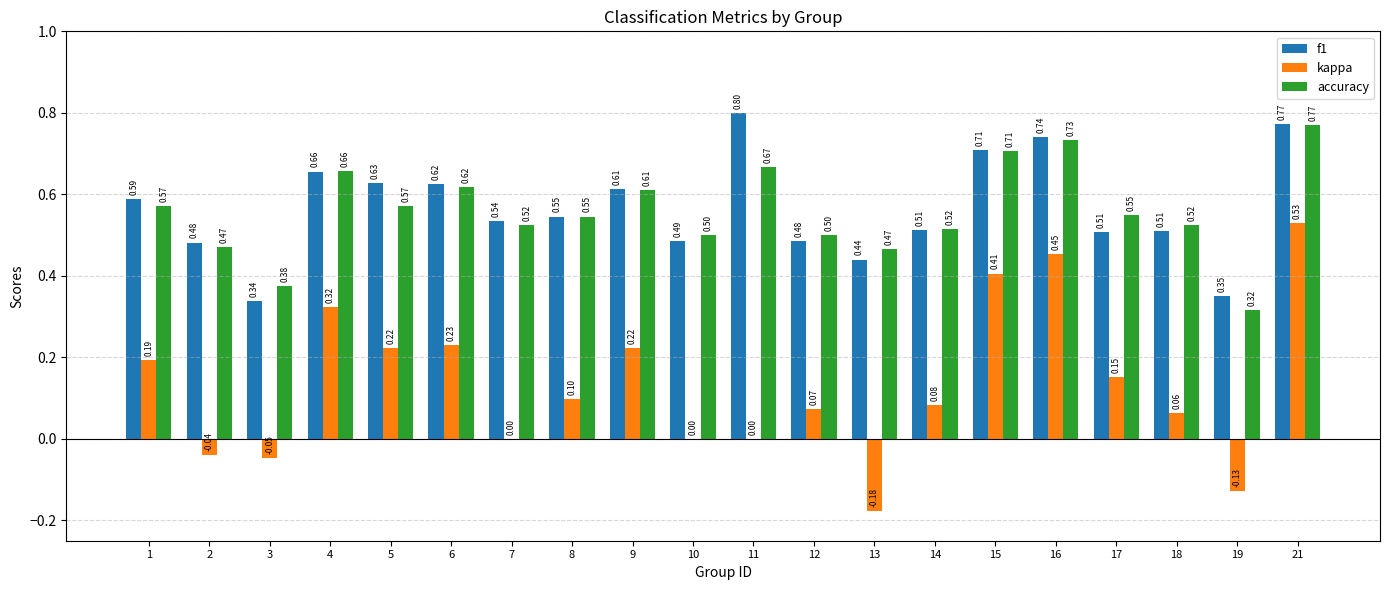

Which series changed the most between 1 and 3?

f1